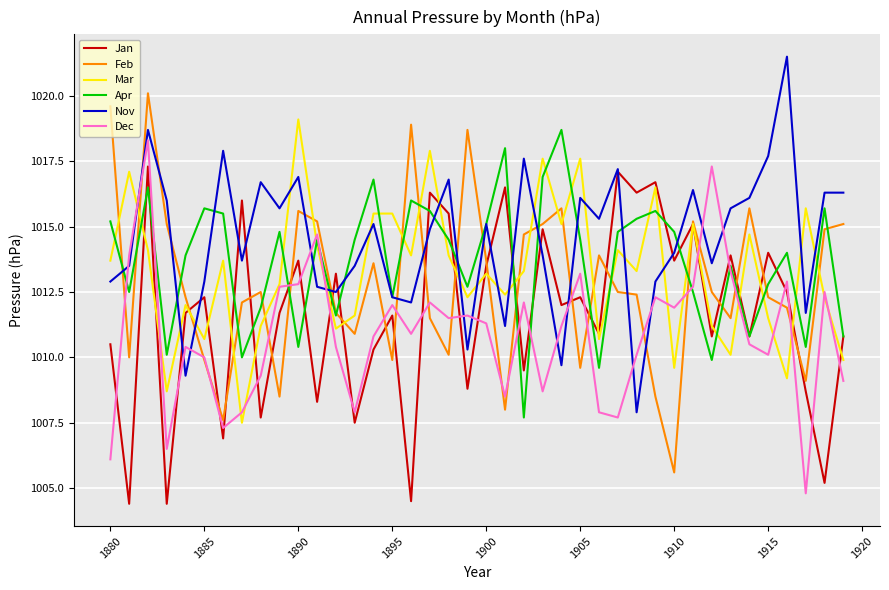

What is the minimum value for Apr?

1007.7